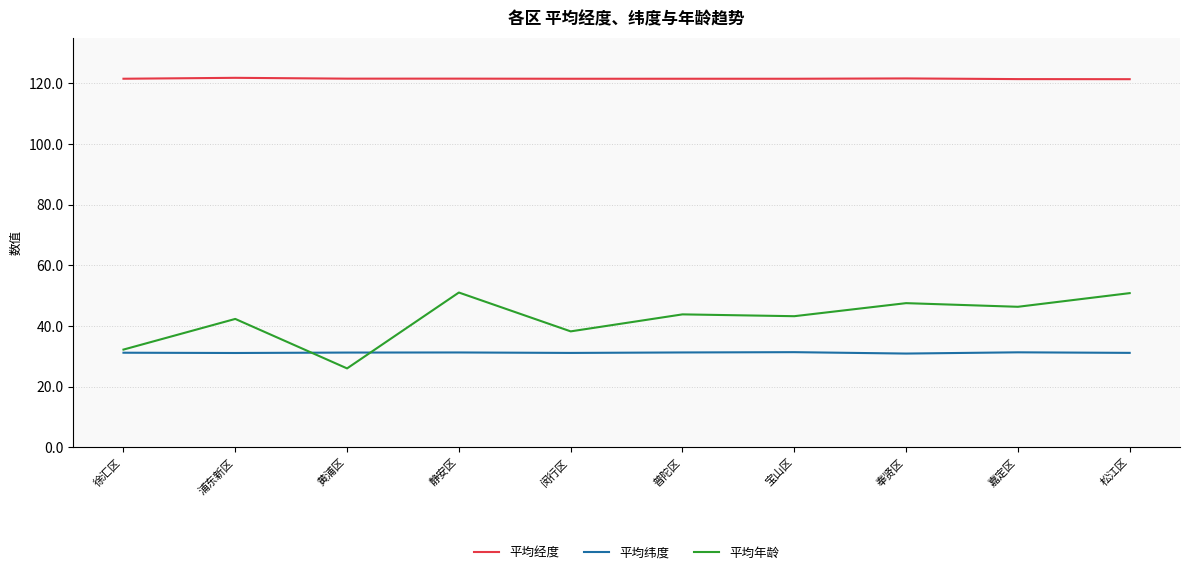

What position from the left is 奉贤区?

8